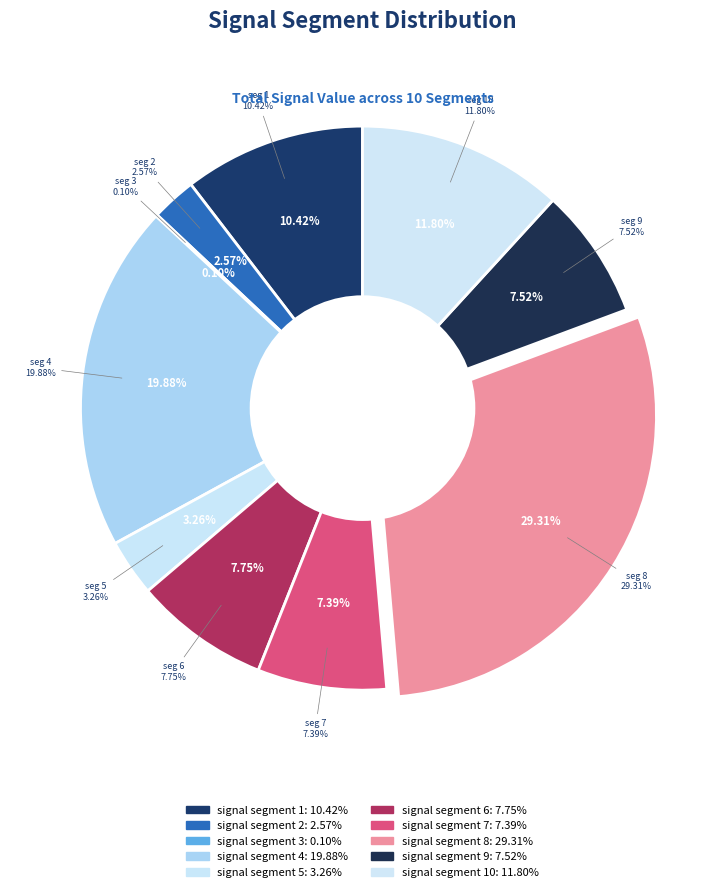

What is the smallest slice in the pie chart?

signal segment 3